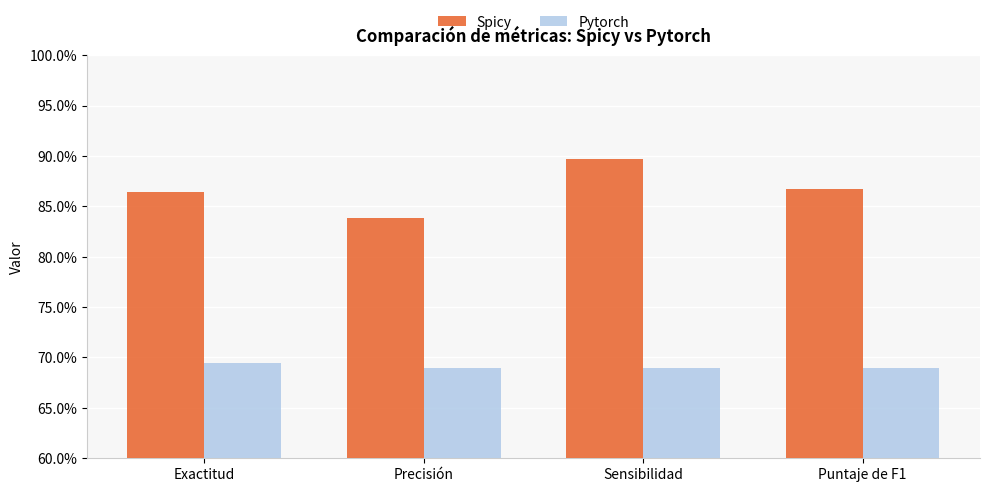

Rank the series at Sensibilidad from lowest to highest value.

Pytorch, Spicy